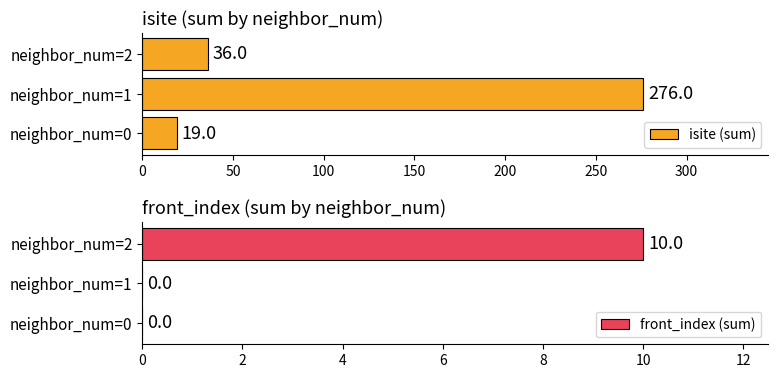

Reading right to left, what are all the values shown in this chart?

isite (sum): 36	276	19
front_index (sum): 10	0	0